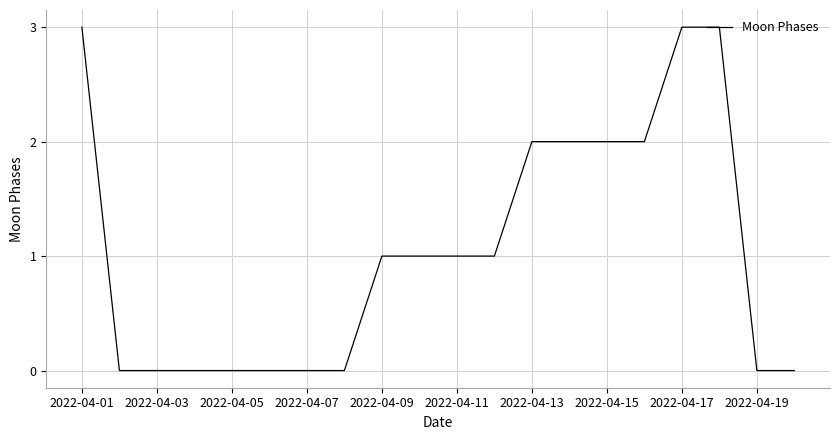

What is the sum of all values?

21